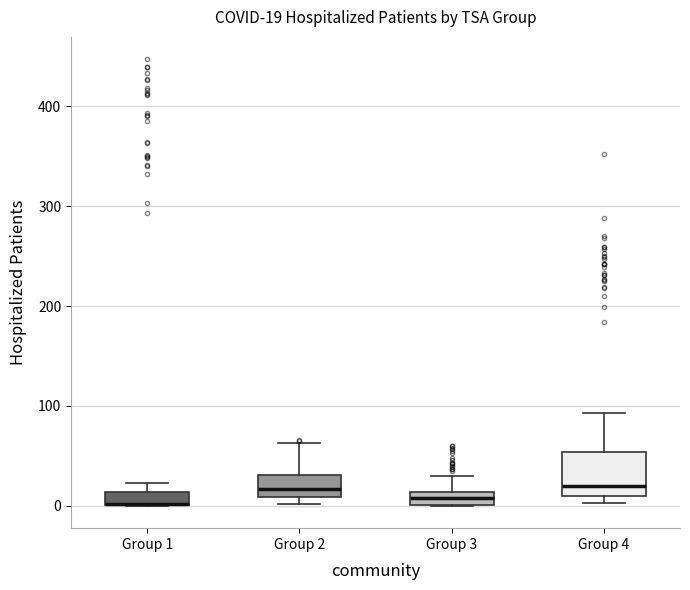

Comparing the boxes themselves (not the whiskers), which one is the tallest?

Group 4